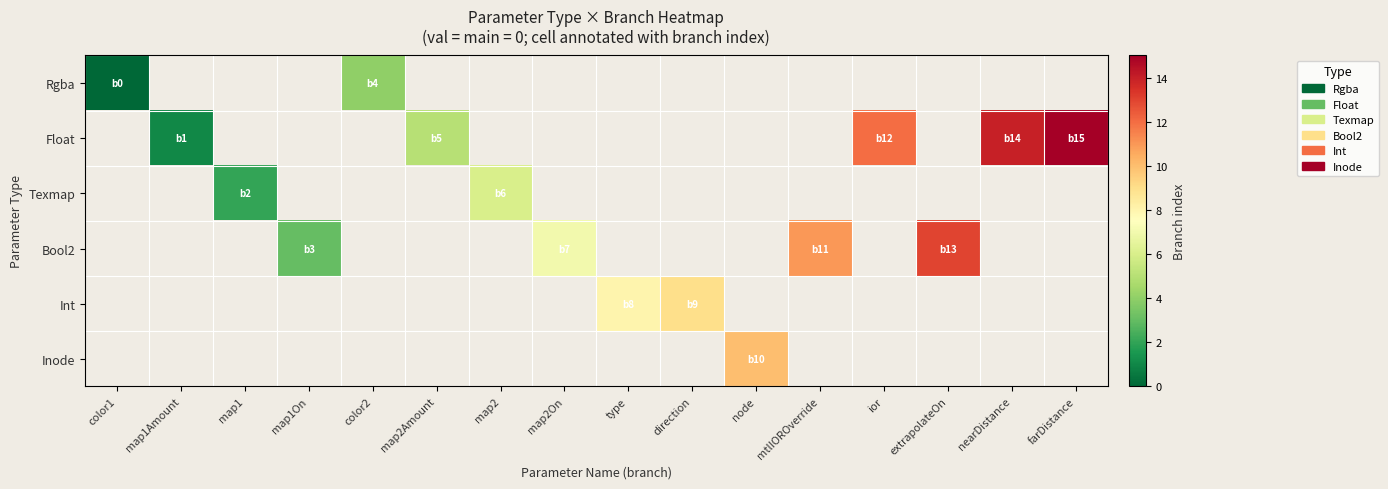

Count the number of categories in the chart.

16